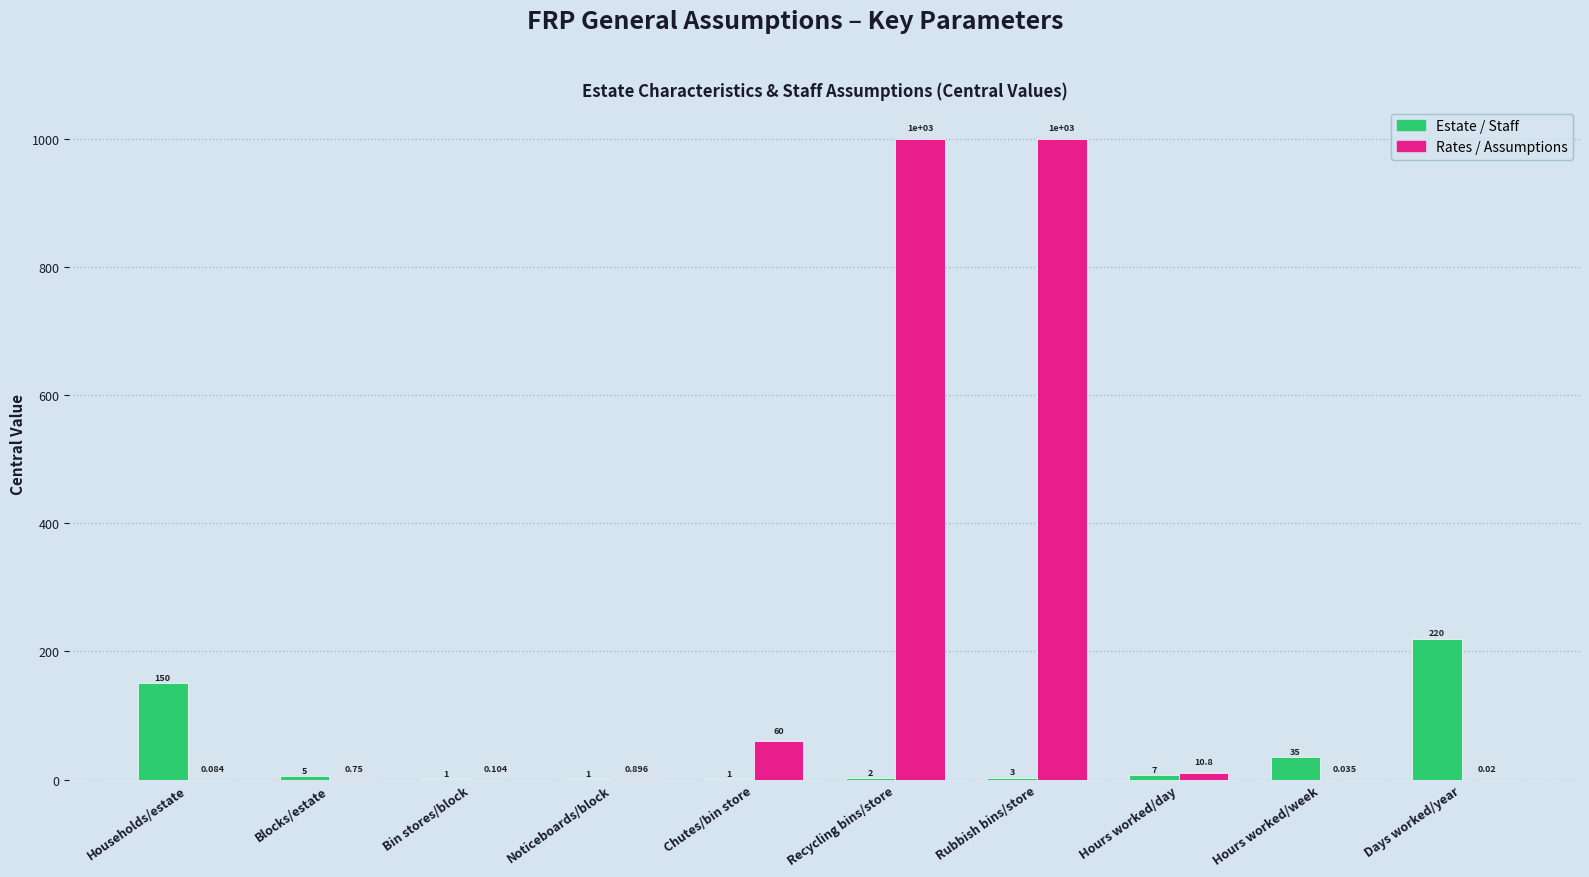

How many groups of bars are there?

10